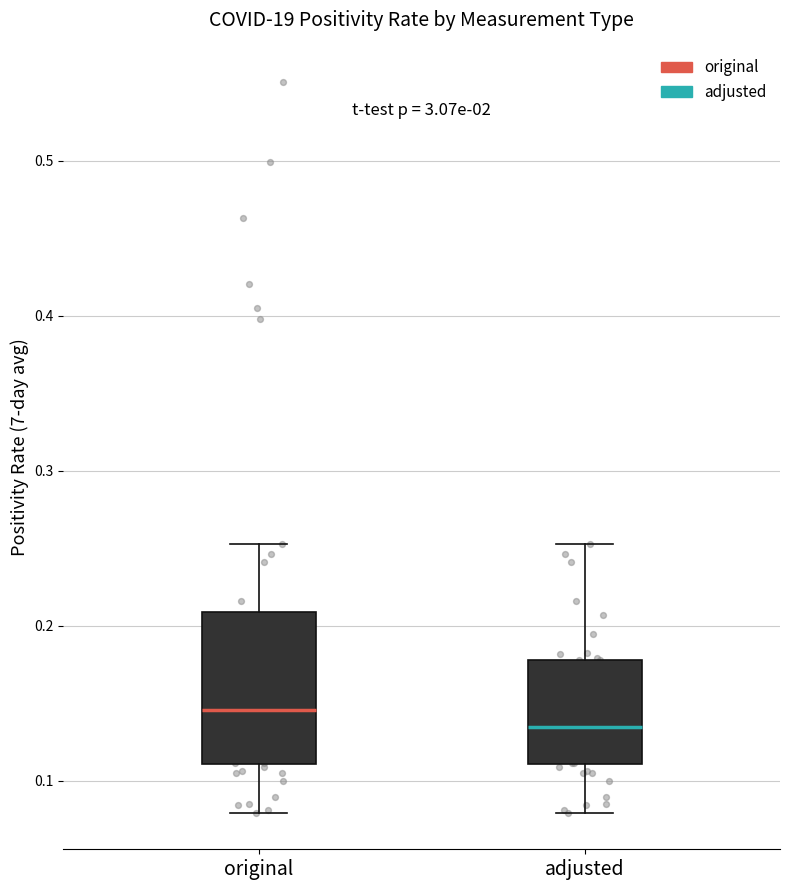

Where does the median line of the box for original sit on the y-axis? The values are not printed on the chart, so give them approximately, as read against the axis.

0.15